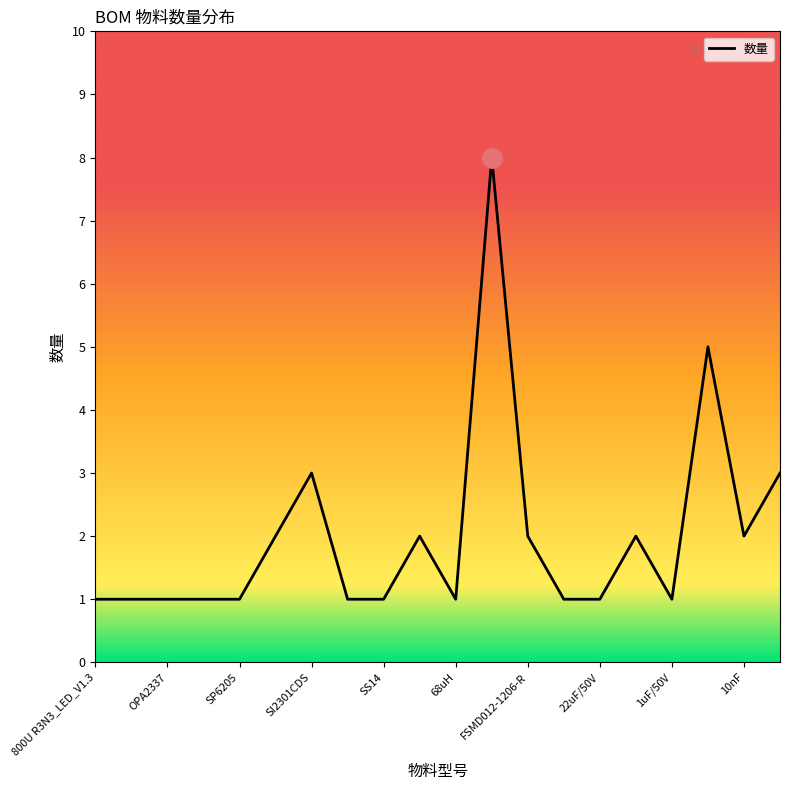

Count the values in the range 1 to 2.

16